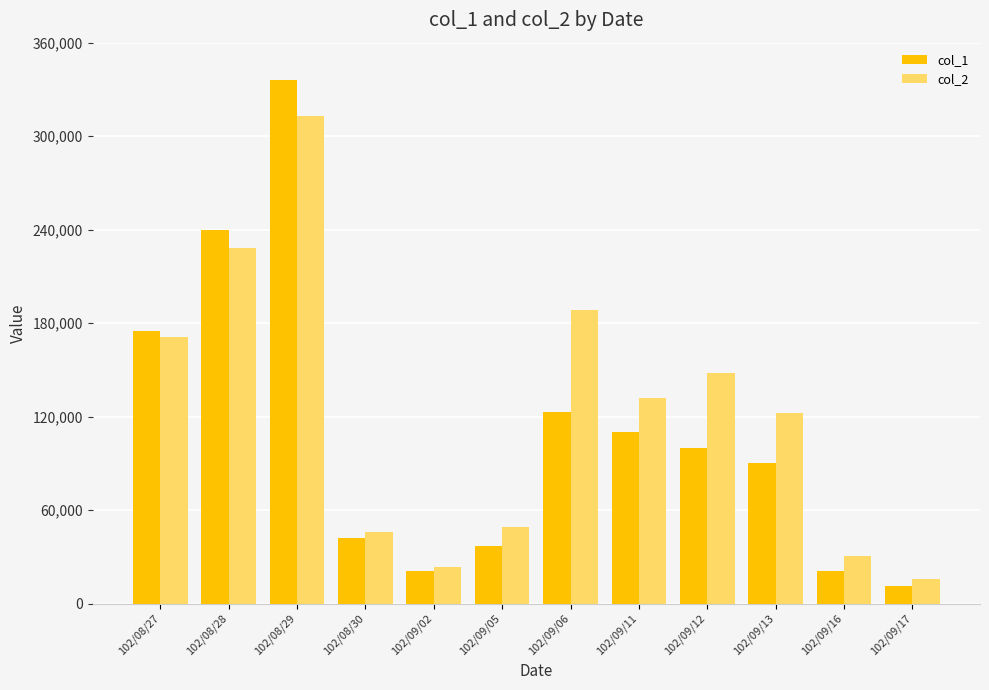

Read the col_1 value at 102/09/17, to the nearest 100.

11000